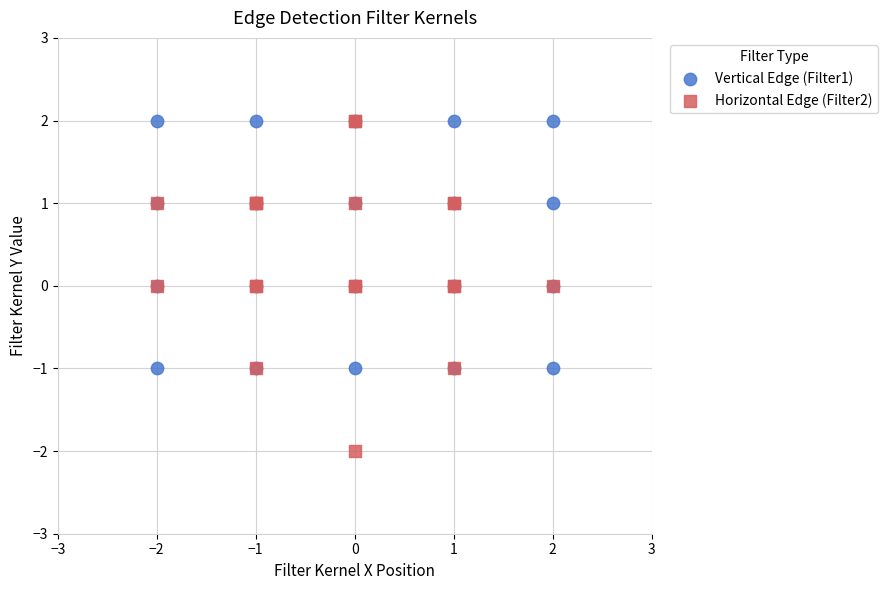

Which series reaches the minimum Y coordinate?

Horizontal Edge (Filter2)